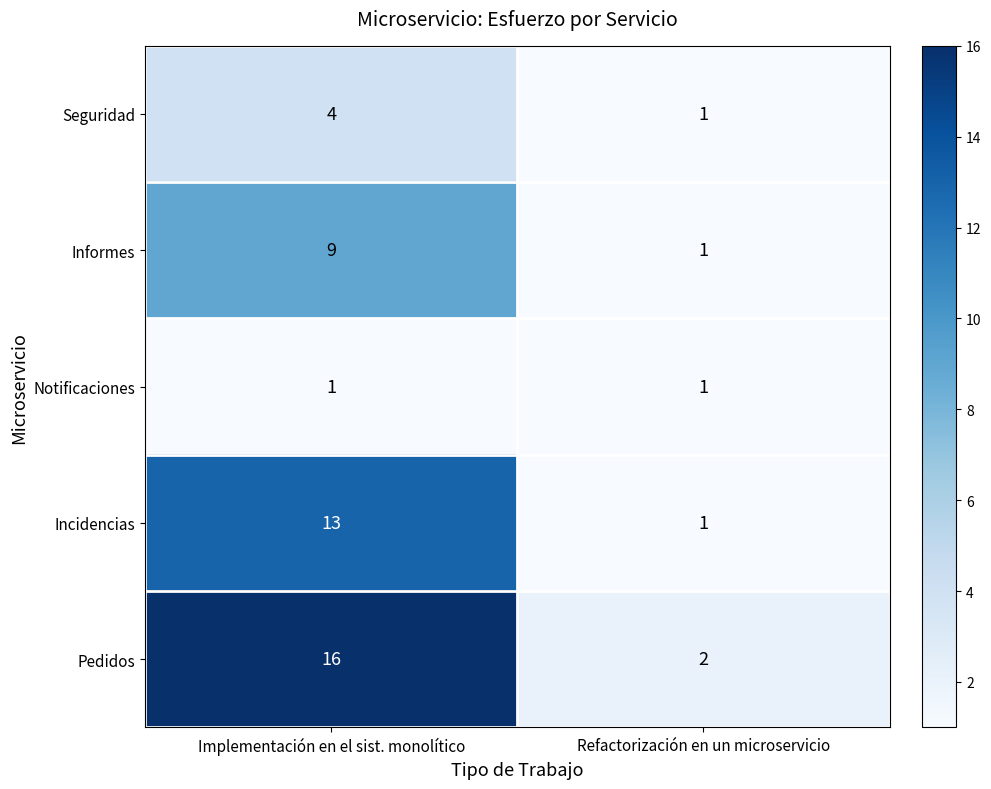

True or false: Seguridad has a value of 1 at Refactorización en un microservicio.

True